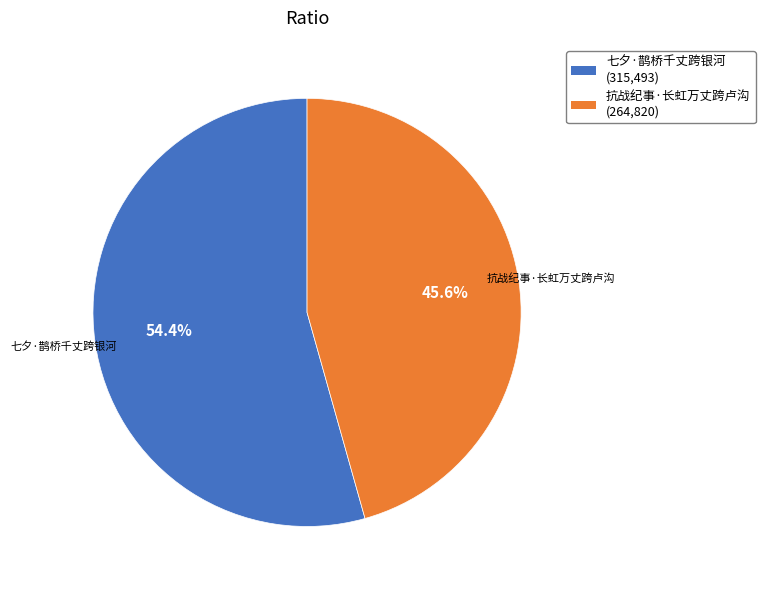

How many segments does this pie chart have?

2